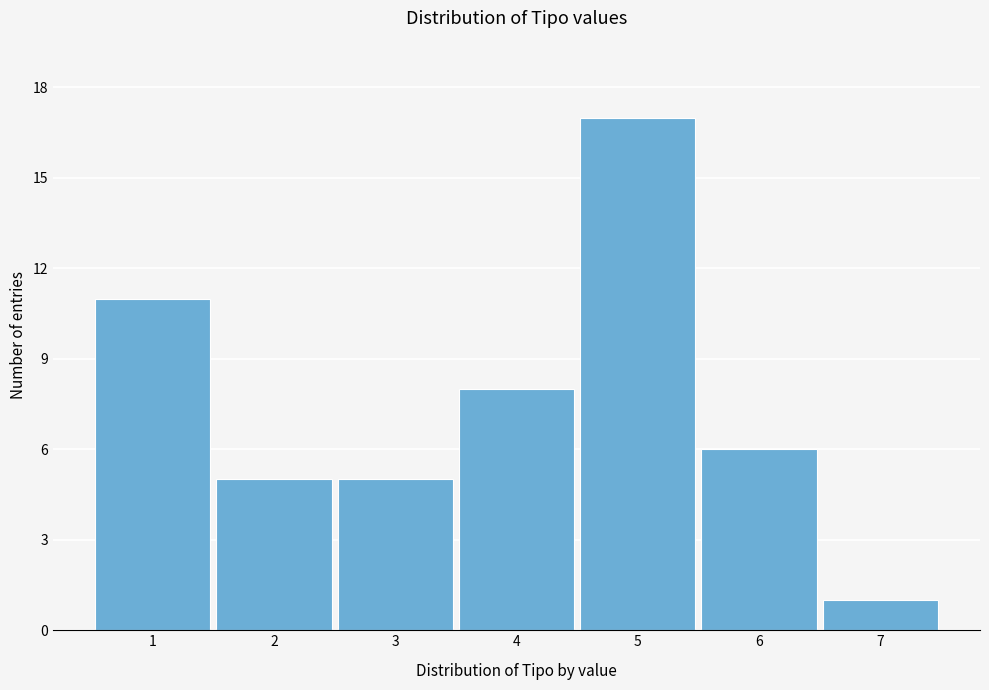

Reading left to right, extract all data points from this chart.

11	5	5	8	17	6	1